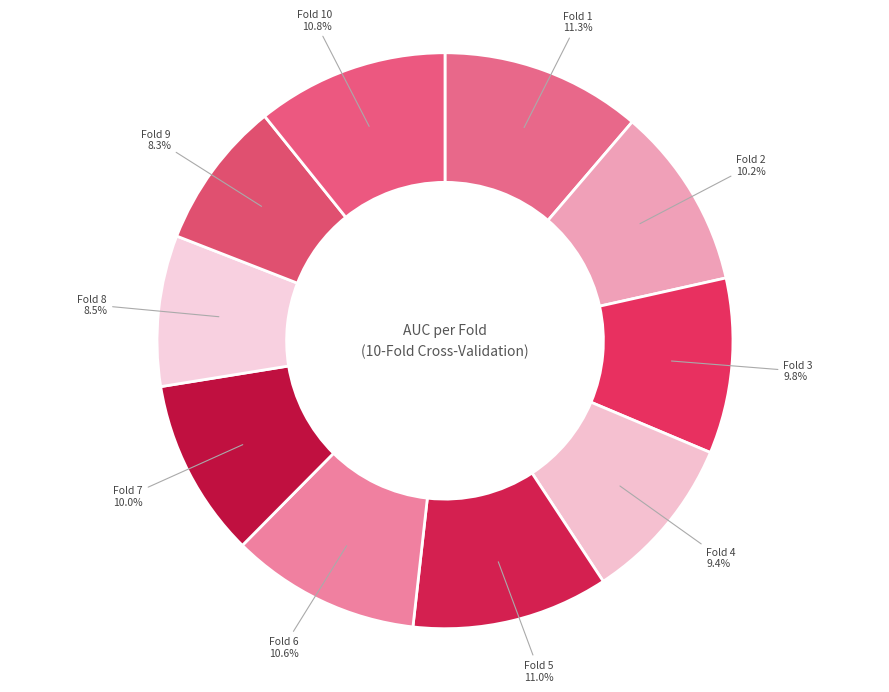

Between Fold 2 and Fold 10, which is larger?

Fold 10